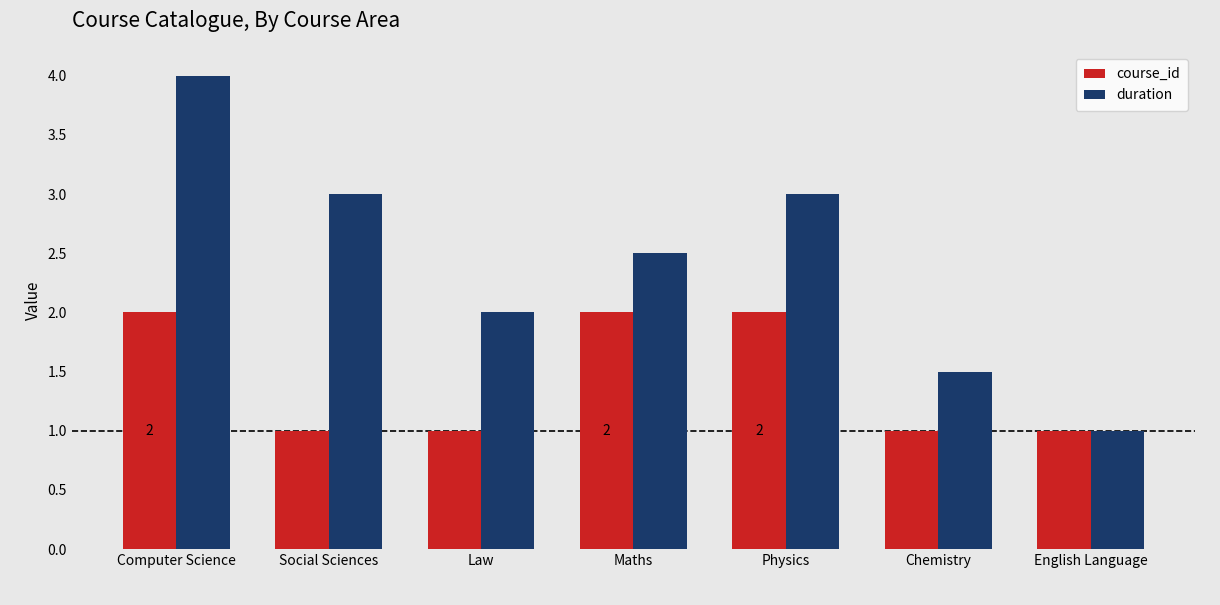

How many course_id values are between 1 and 2?

7